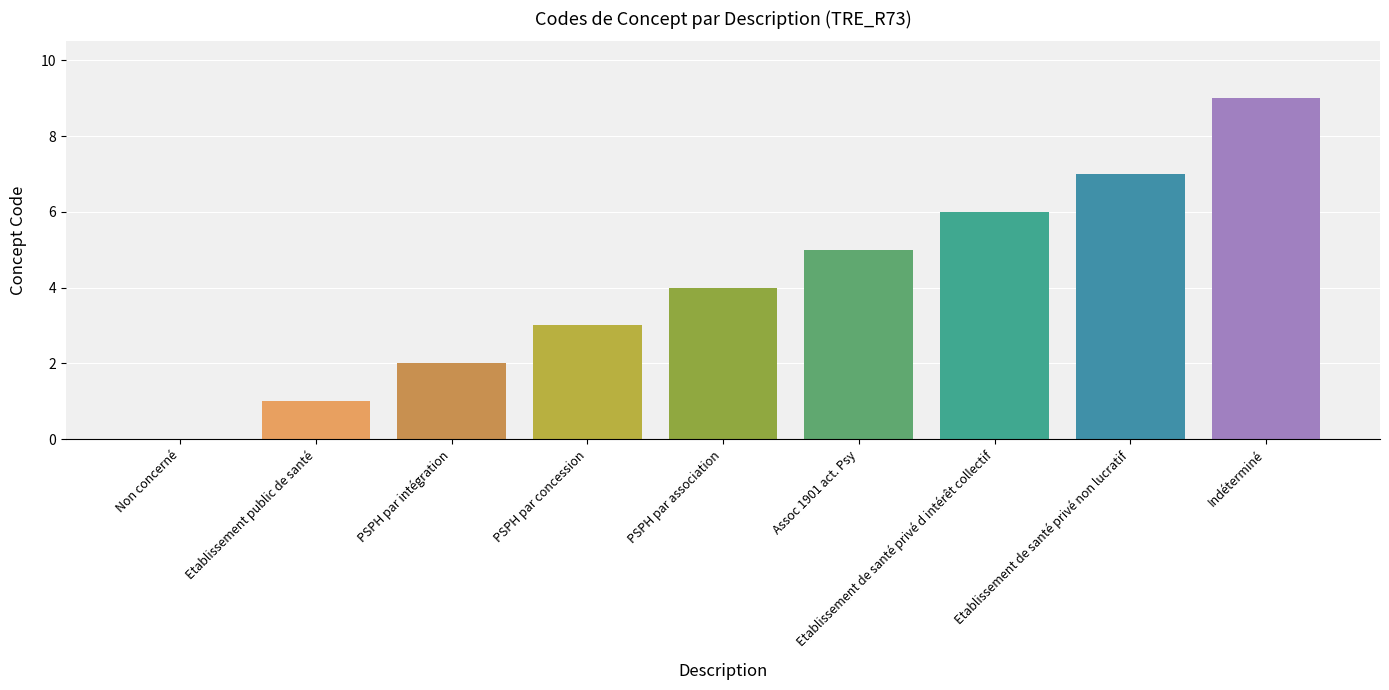

What is the difference between the values at Assoc 1901 act. Psy and PSPH par association?

1